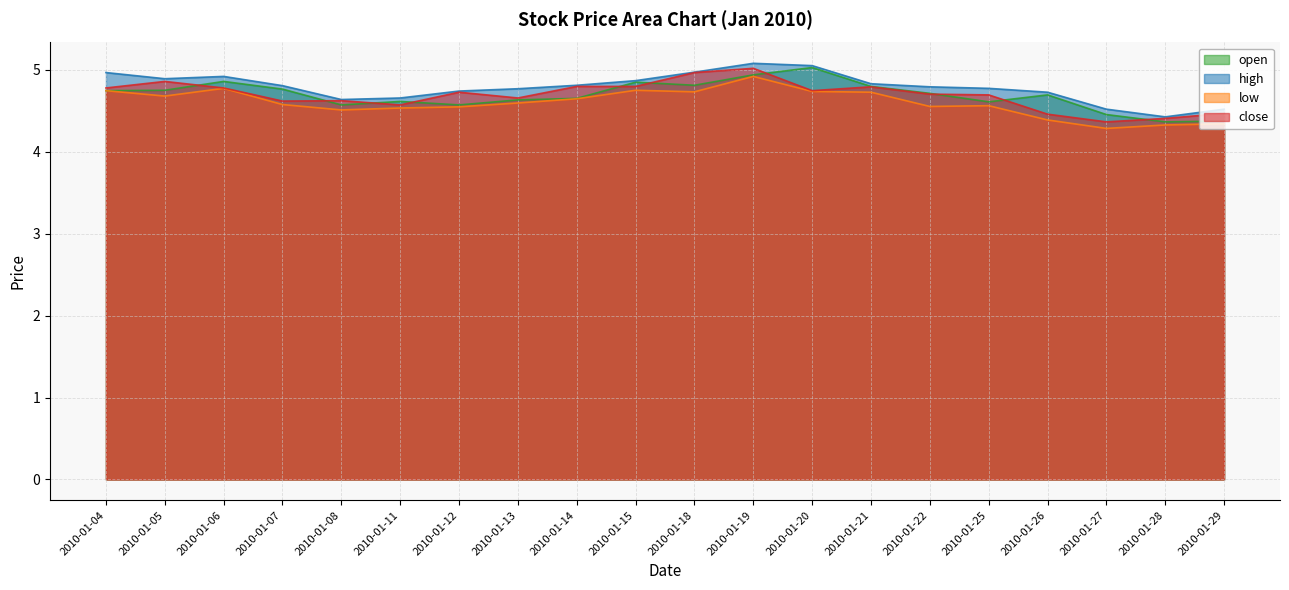

What is the sum of all close values?

93.8